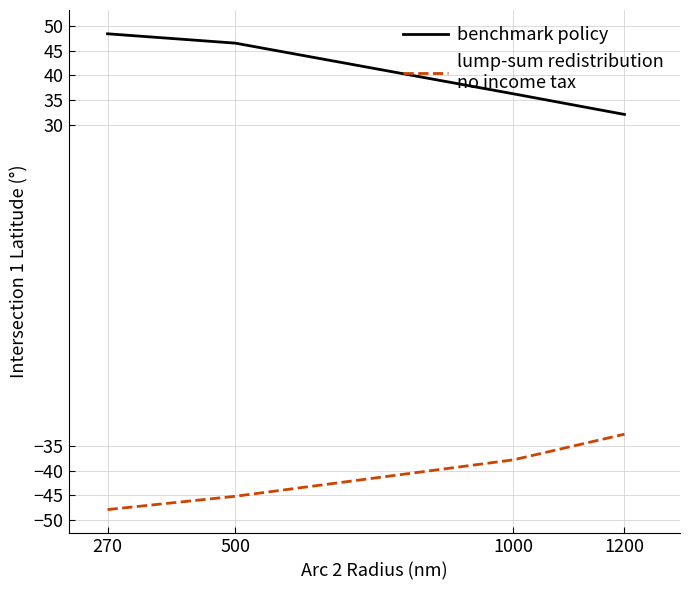

What is the minimum value shown in the chart?

-47.9